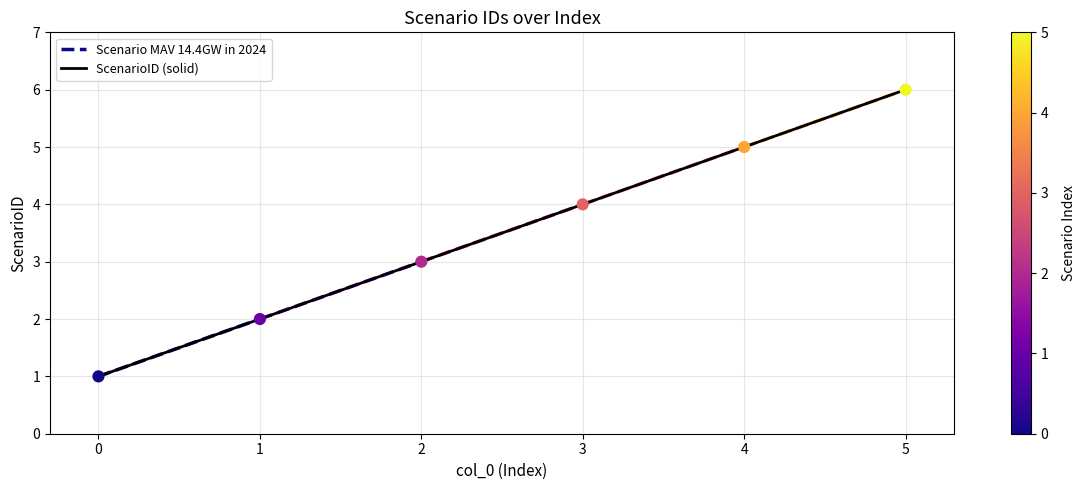

Approximately how many times larger is the value at 4 compared to 2?

1.7